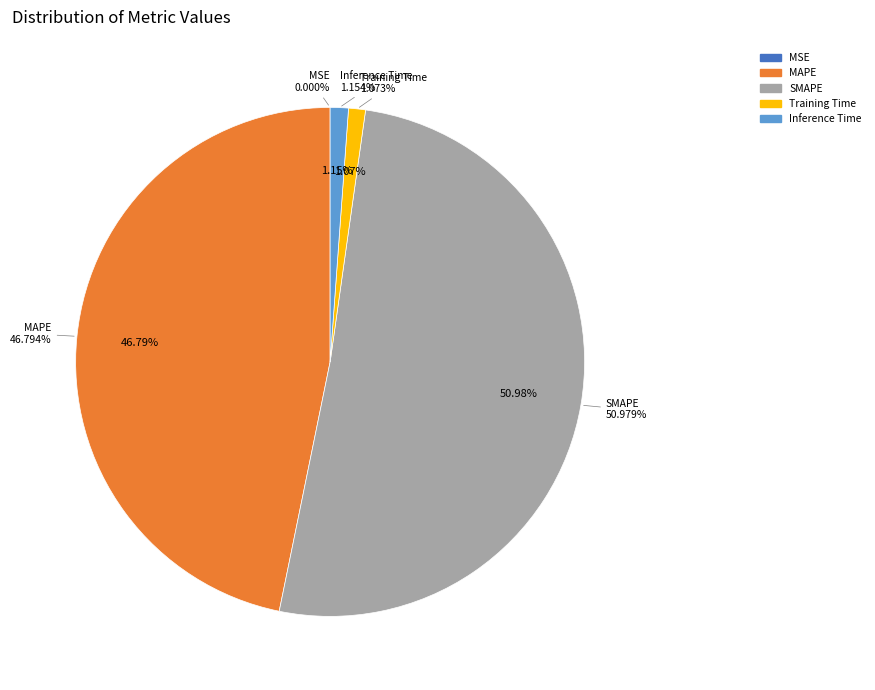

True or false: Inference Time accounts for 11% of the total.

False